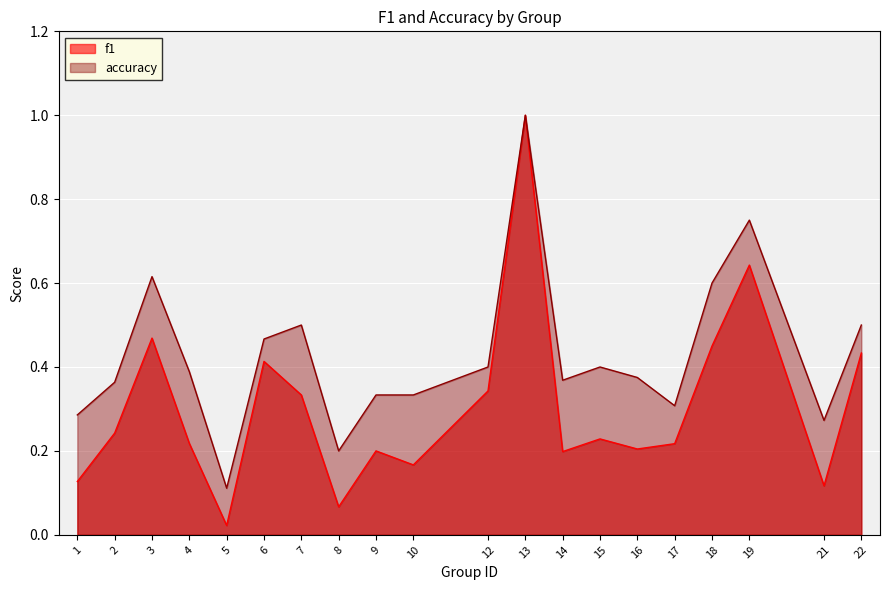

What is the average value of the f1 series?

0.3